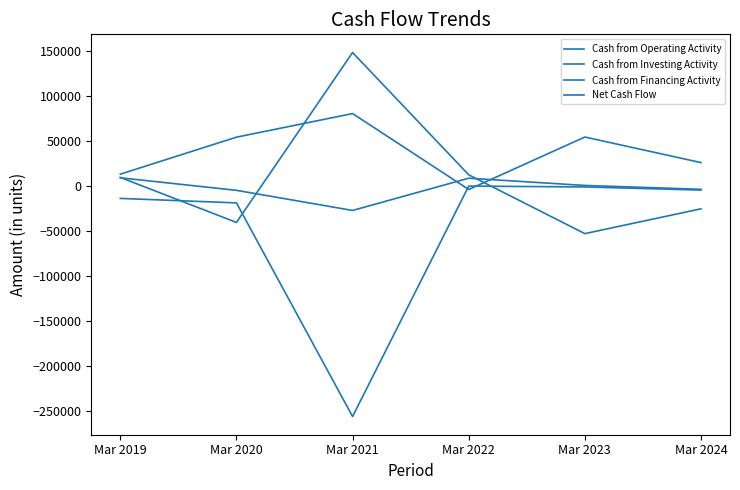

Does the chart have visible grid lines?

No